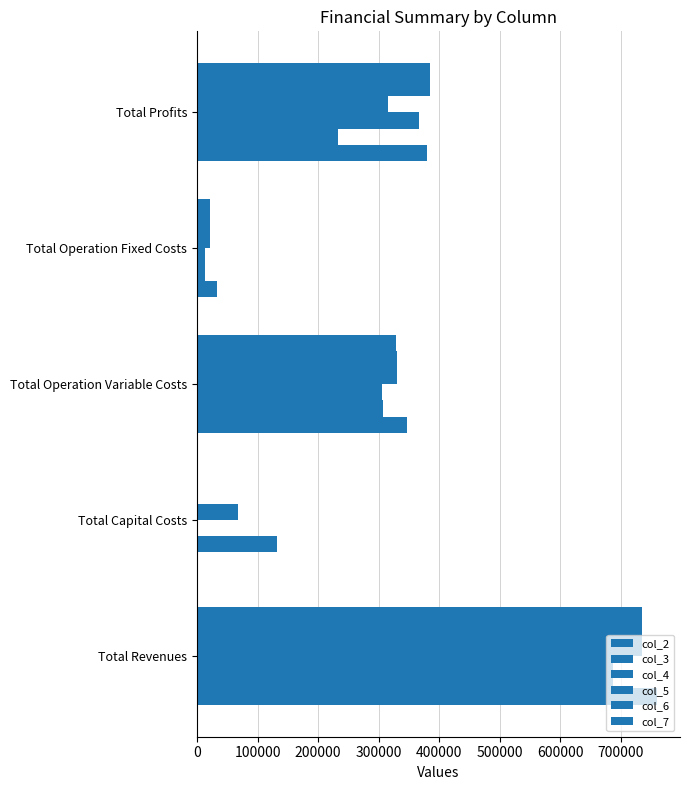

How many positive values does the col_6 series have?

4